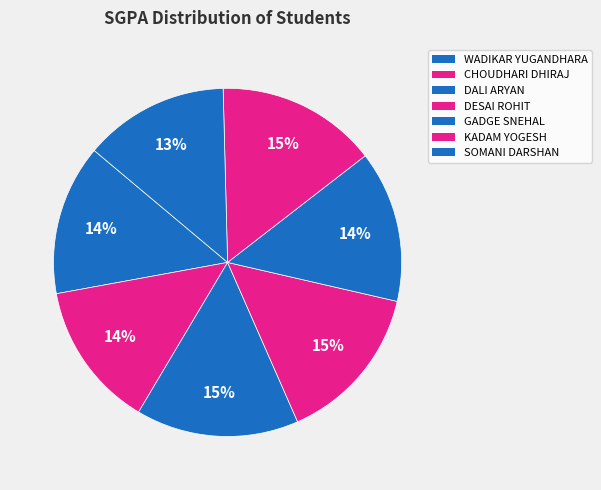

The SOMANI DARSHAN slice represents 13% of the pie. True or false?

True